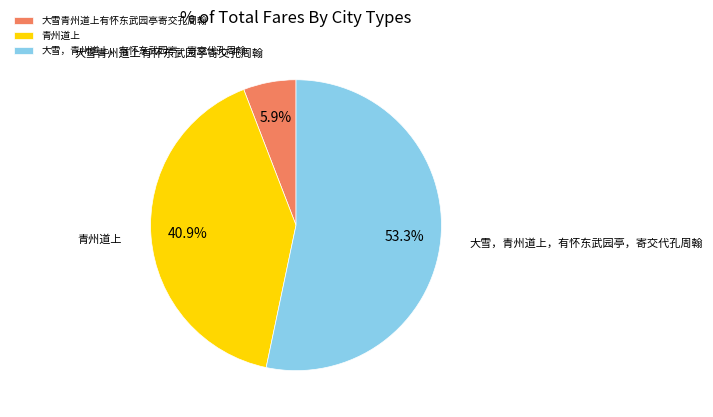

What percentage is the 青州道上 slice, to the nearest percent?

41%